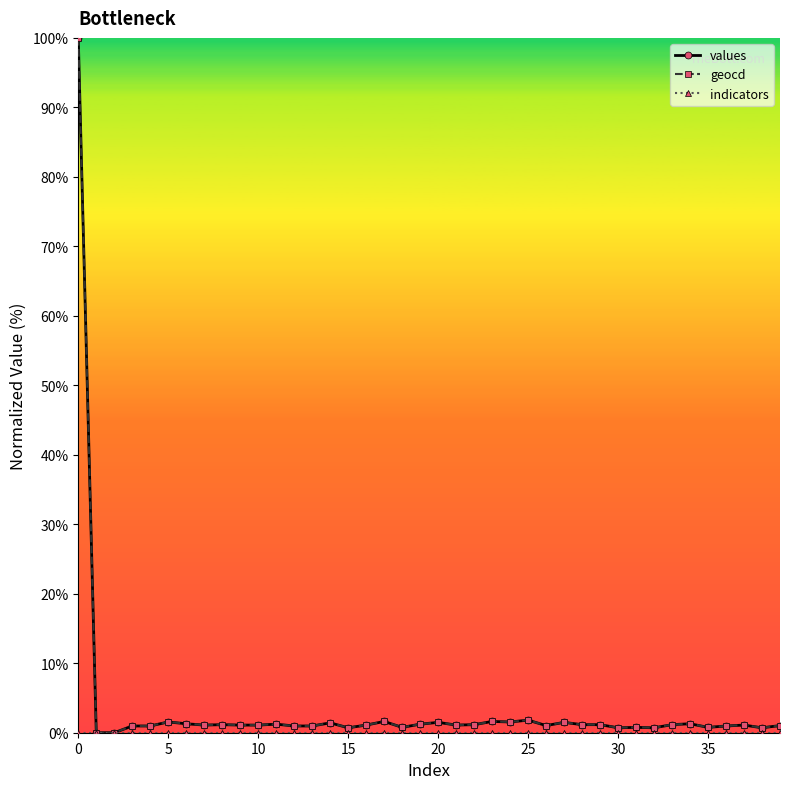

What is the difference between the maximum and minimum values in the values series?

100.0